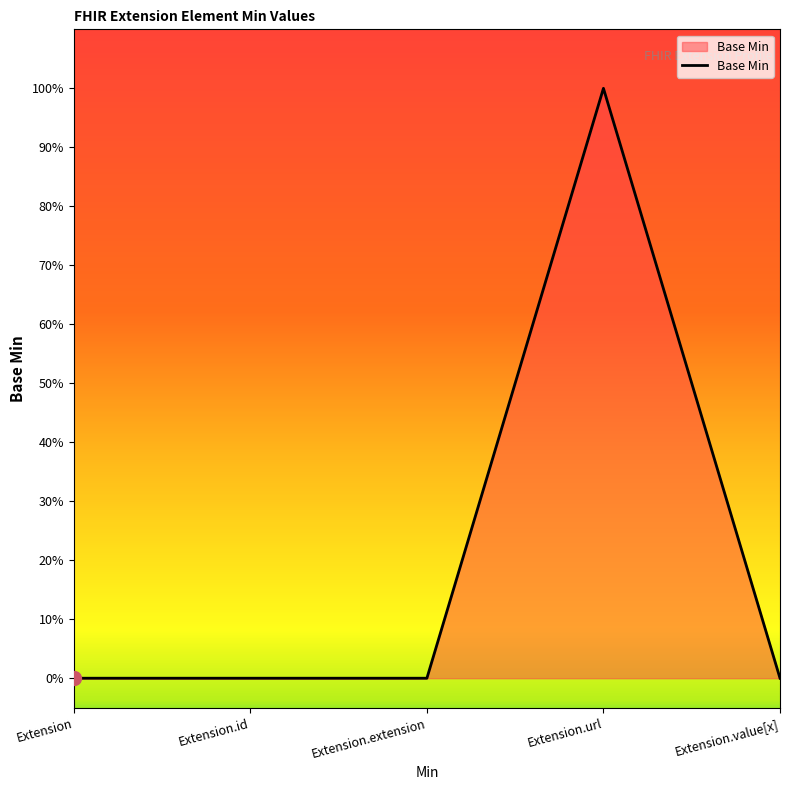

Does the chart have visible grid lines?

No